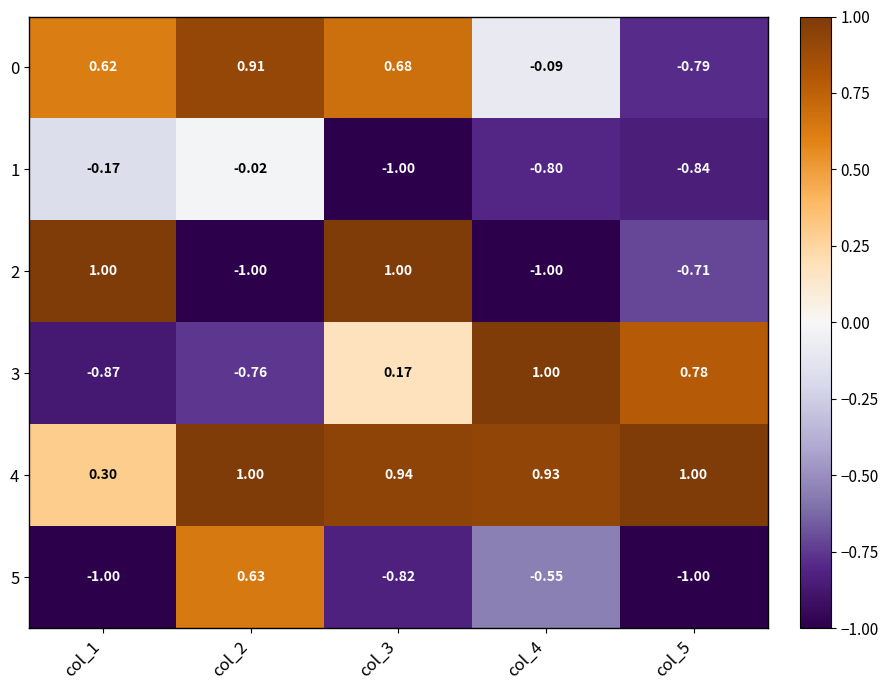

Is the value of 3 at col_3 greater than the value of 1 at col_5?

Yes